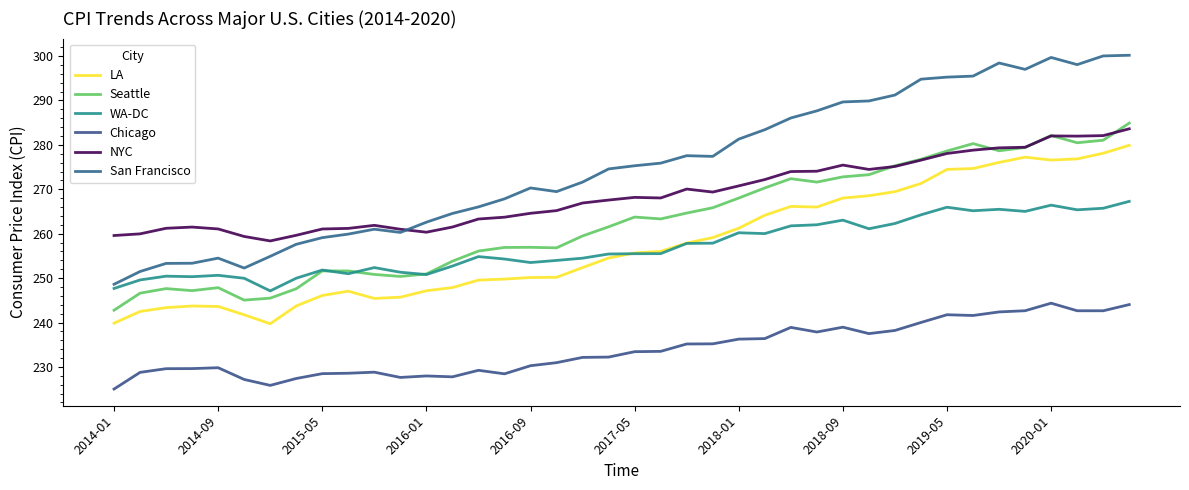

Which series has the widest spread of values?

San Francisco